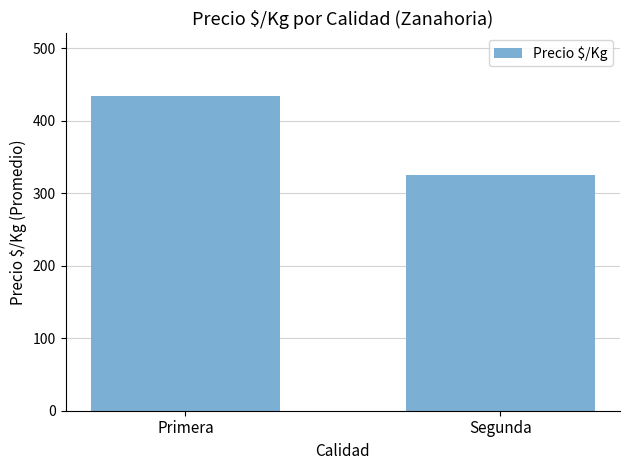

What is the sum of the values at Primera and Segunda?

758.6